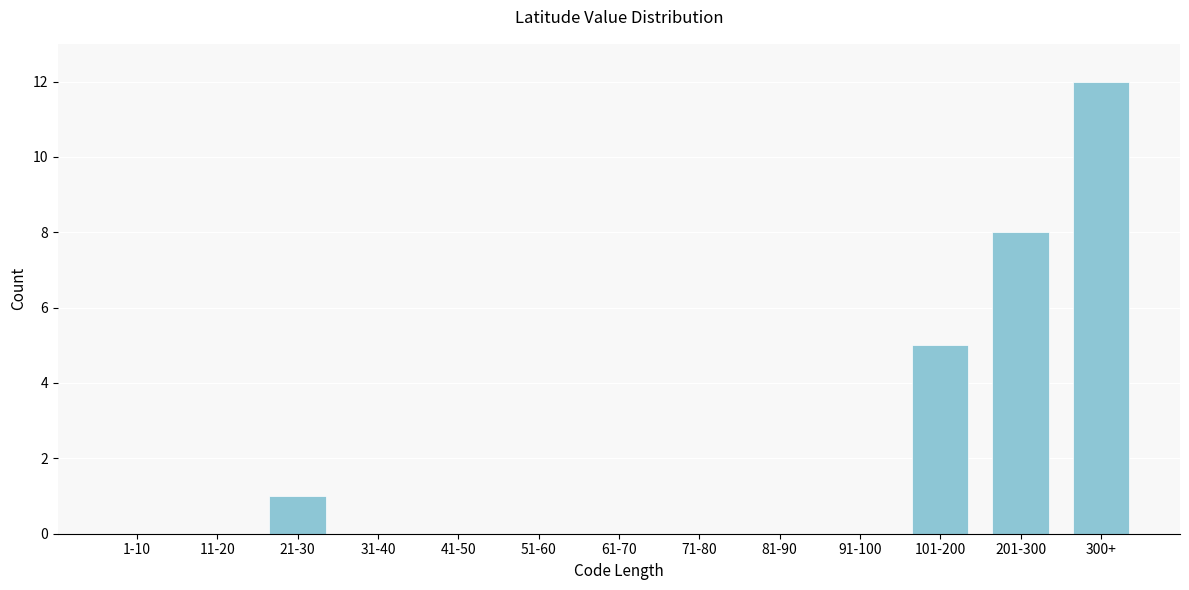

Reading right to left, what are all the values shown in this chart?

300+=12	201-300=8	101-200=5	91-100=0	81-90=0	71-80=0	61-70=0	51-60=0	41-50=0	31-40=0	21-30=1	11-20=0	1-10=0